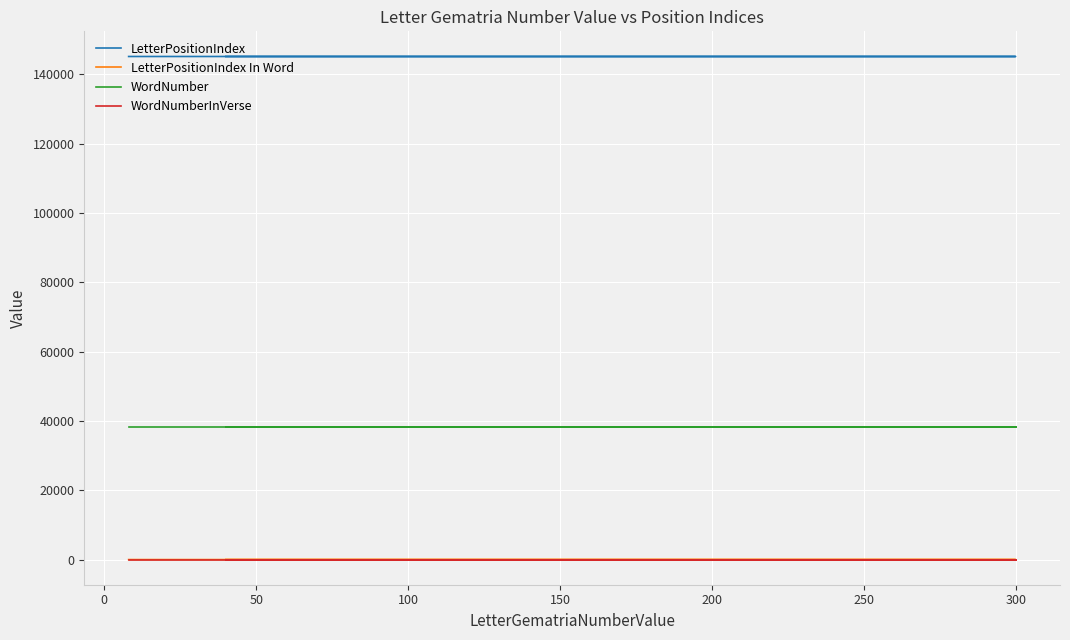

Between 0 and 50, which series saw the biggest shift?

LetterPositionIndex